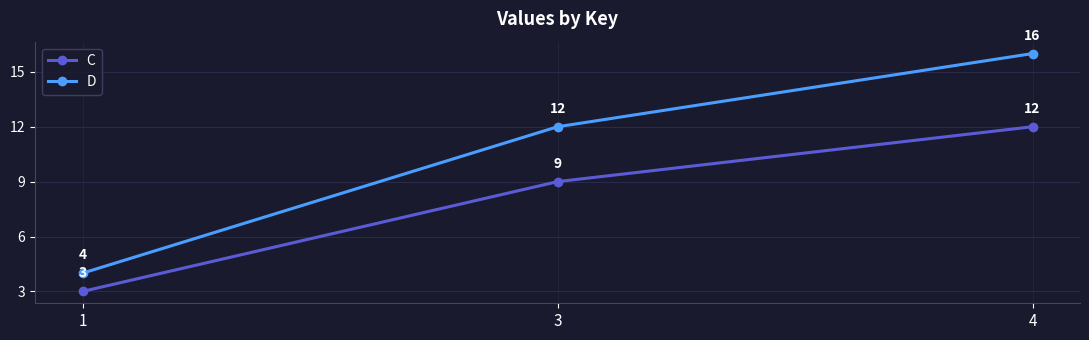

Which category has the highest value in the C series?

4